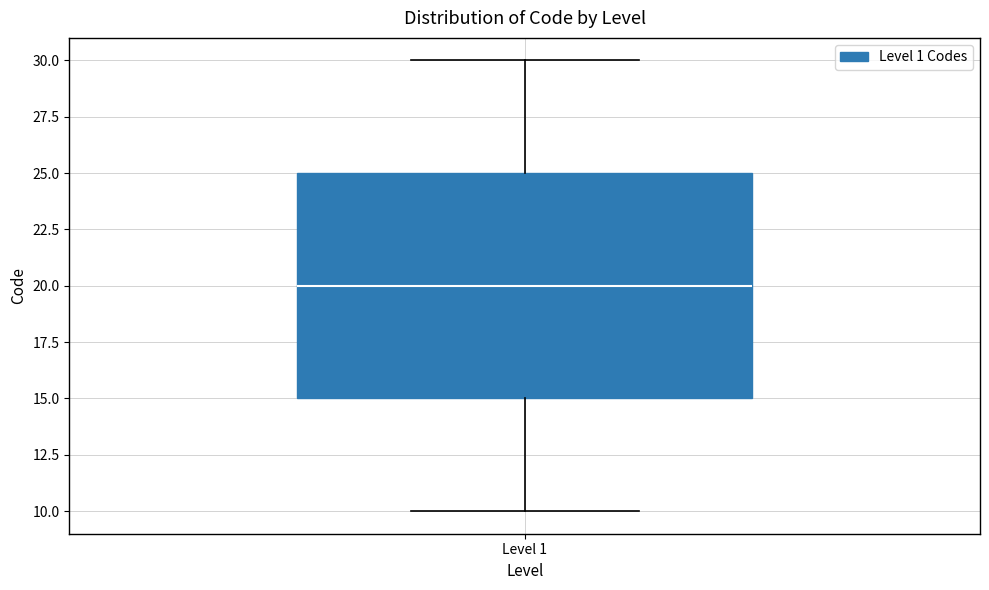

Read this box plot against the y-axis: the position of the median line, the range covered by the box, and the ends of both whiskers. The values are not printed on the chart, so give them approximately, as read against the axis.

median 20, box 15 to 25, whiskers 10 to 30